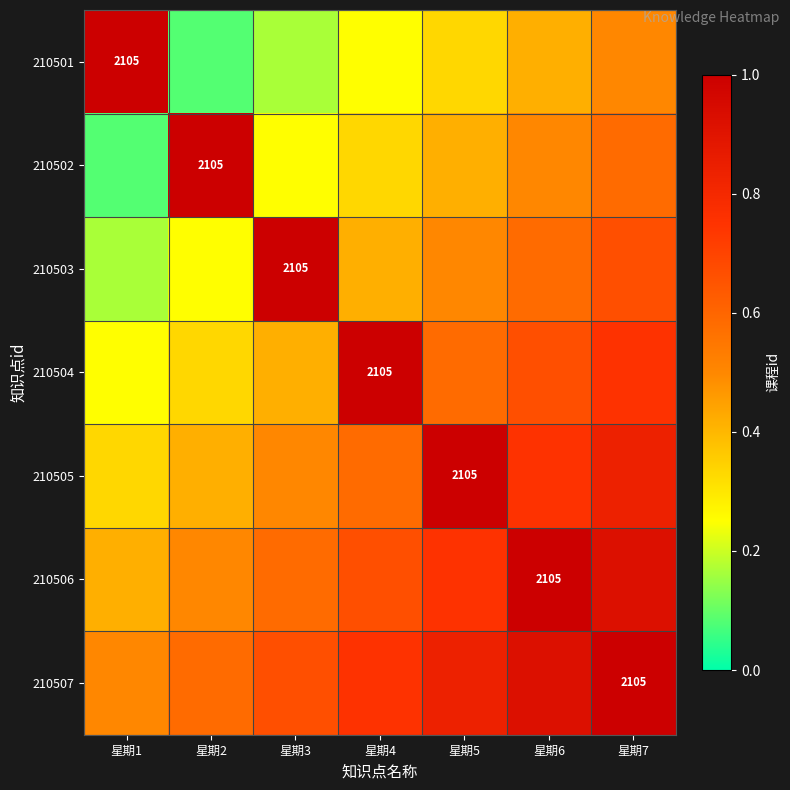

Which category has the lowest value across all series?

星期2